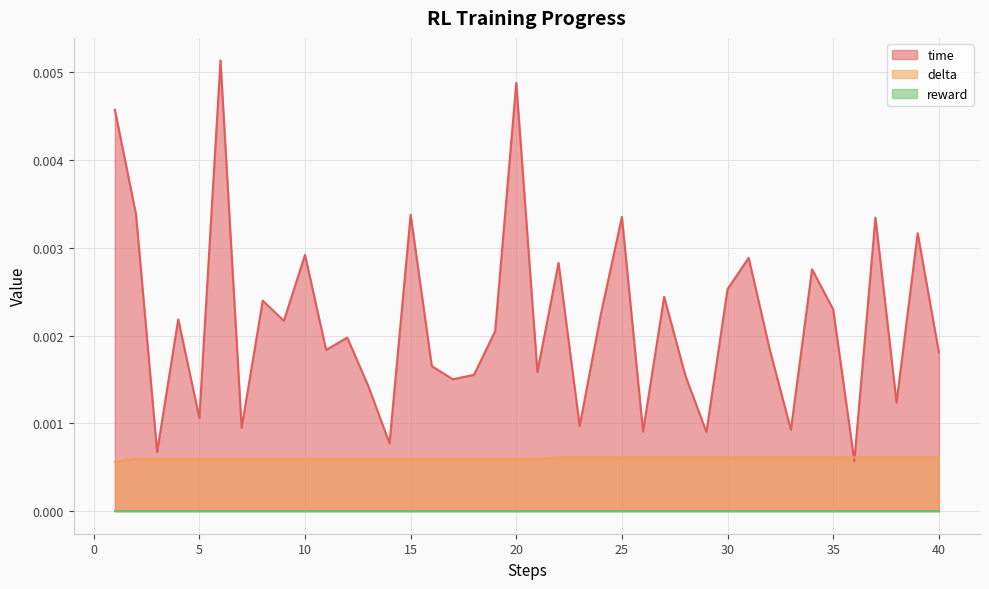

At which category does time reach its first local peak?

4